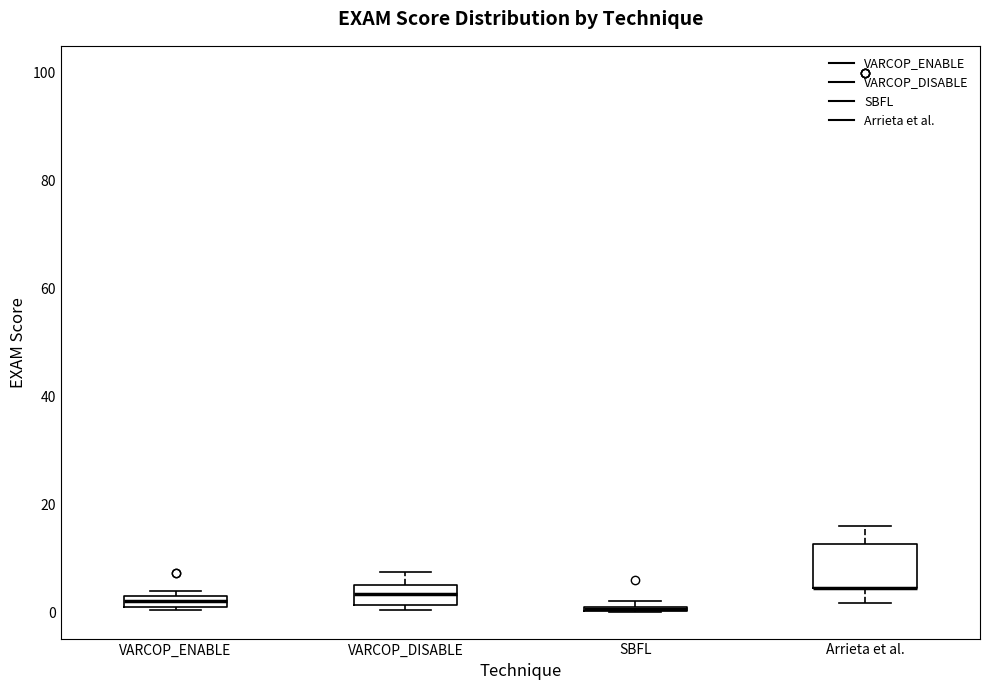

Where is the lower edge of the box for Arrieta et al. on the y-axis? The values are not printed on the chart, so give them approximately, as read against the axis.

4